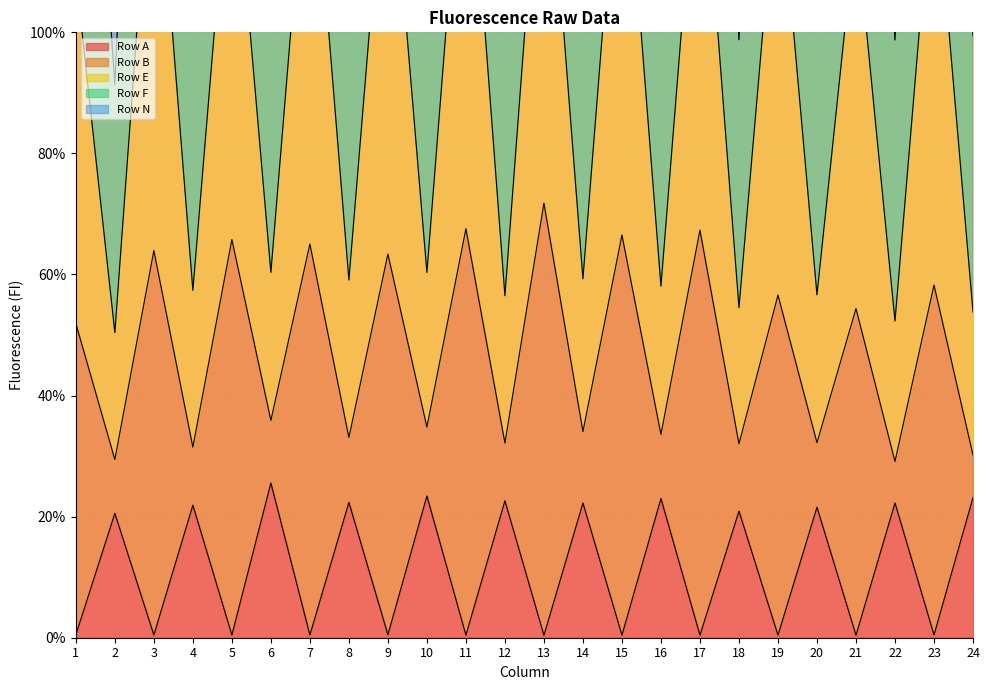

Is it true that Row A equals 23.0 at 16?

True